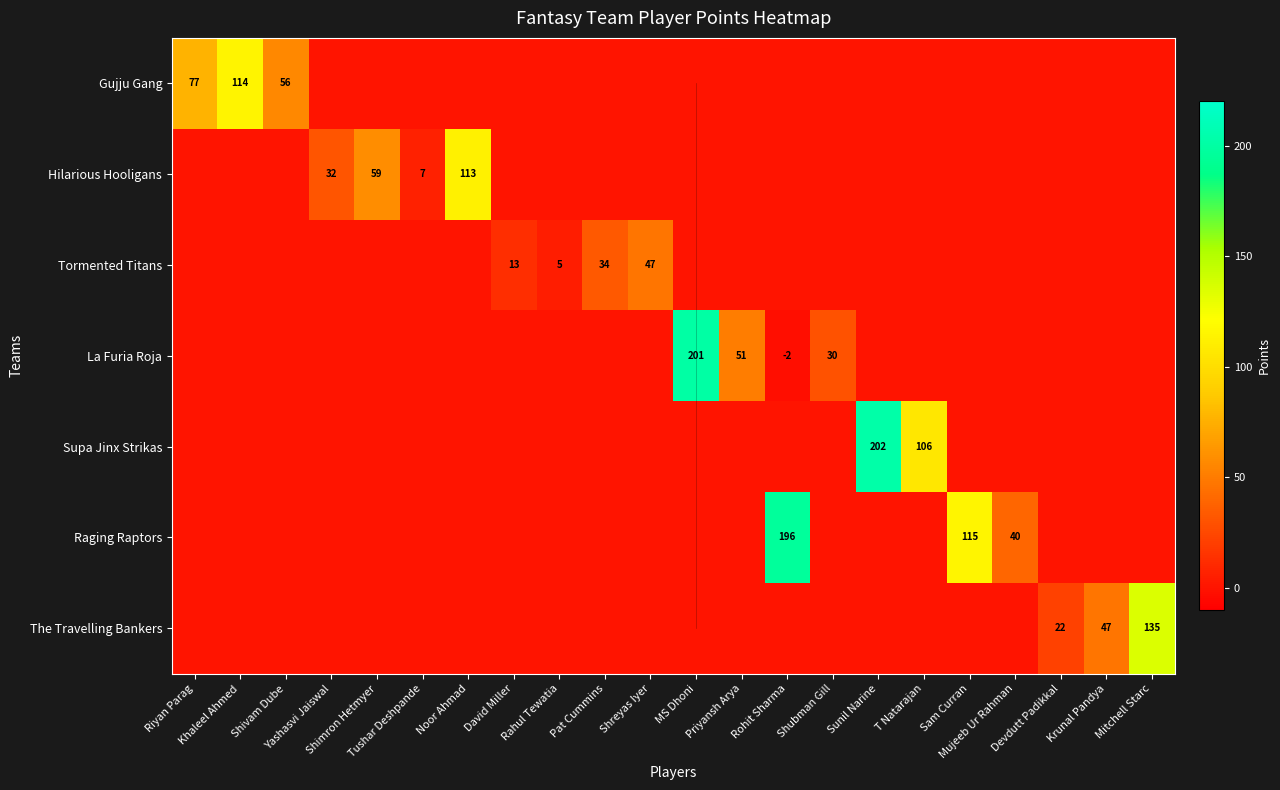

Is it true that The Travelling Bankers equals 51.4 at T Natarajan?

False